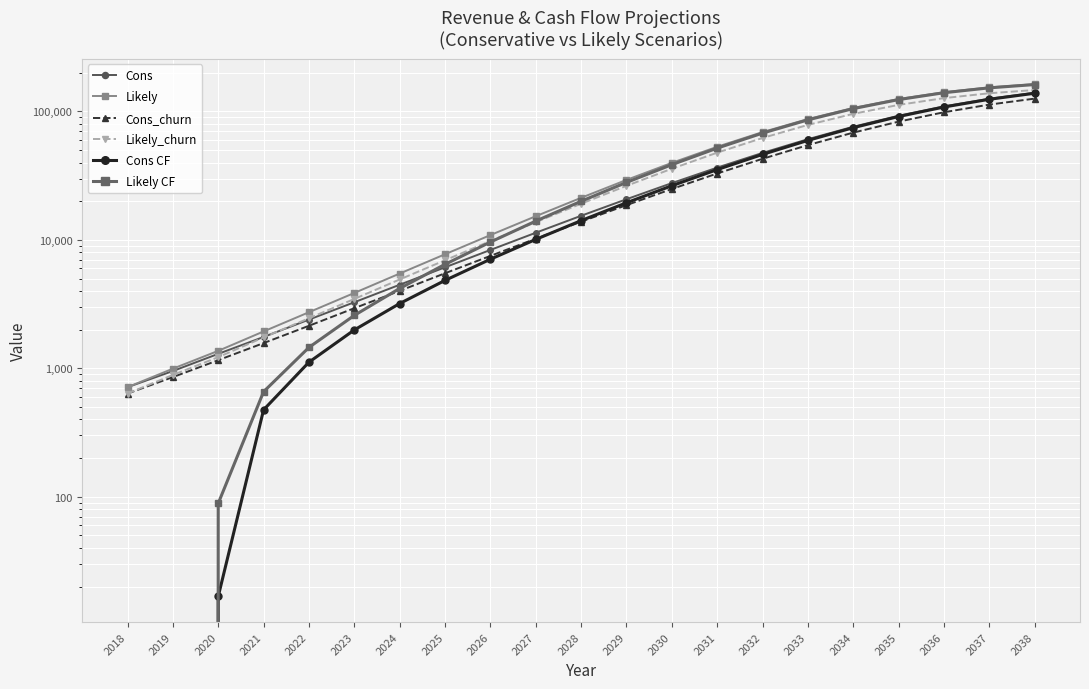

Reading left to right, list all the values displayed in this chart.

Cons: 712.8	952.8	1296.0	1754.4	2395.2	3268.8	4473.6	6115.2	8347.2	11361.6	15403.2	20721.6	27672.0	36532.8	47548.8	60789.6	76015.2	92587.2	109533.6	125647.2	139852.8
Likely: 712.8	993.6	1368.0	1936.8	2733.6	3861.6	5467.2	7728.0	10896.0	15283.2	21256.8	29292.0	39787.2	53068.8	69064.8	87256.8	106454.4	124963.2	141148.8	153960.0	163214.4
Cons_churn: 636.0	854.4	1156.8	1572.0	2143.2	2937.6	4010.4	5496.0	7502.4	10214.4	13848.0	18638.4	24897.6	32877.6	42782.4	54698.4	68402.4	83325.6	98575.2	113076.0	125865.6
Likely_churn: 636.0	888.0	1221.6	1740.0	2452.8	3468.0	4917.6	6940.8	9792.0	13742.4	19123.2	26349.6	35800.8	47752.8	62143.2	78530.4	95805.6	112449.6	127022.4	138564.0	146882.4
Cons CF: -566.5	-326.5	16.7	475.1	1115.9	1989.5	3194.3	4835.9	7067.9	10082.3	14123.9	19442.3	26392.7	35253.5	46269.5	59510.3	74735.9	91307.9	108254.3	124367.9	138573.5
Likely CF: -566.5	-285.7	88.7	657.5	1454.3	2582.3	4187.9	6448.7	9616.7	14003.9	19977.5	28012.7	38507.9	51789.5	67785.5	85977.5	105175.1	123683.9	139869.5	152680.7	161935.1